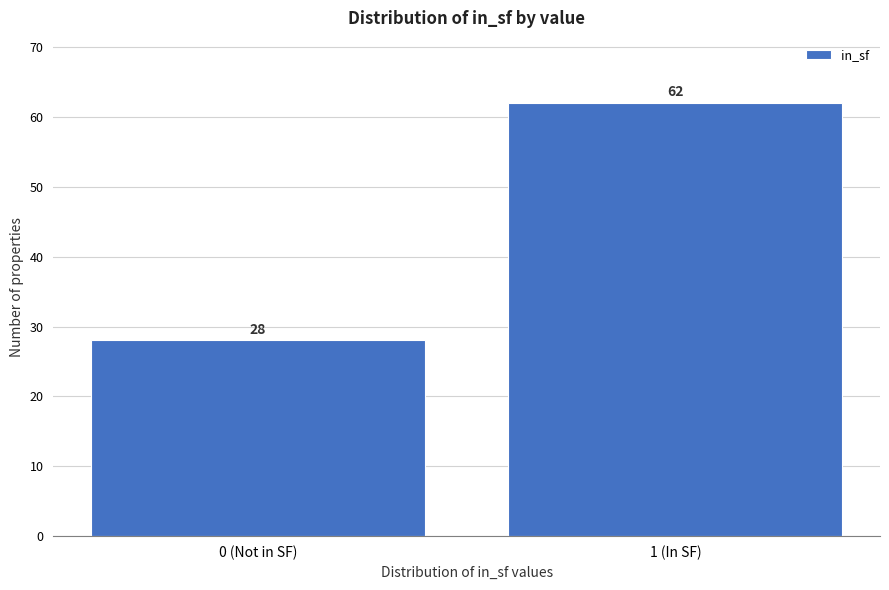

Reading left to right, transcribe all the data shown in this chart.

0 (Not in SF)=28	1 (In SF)=62